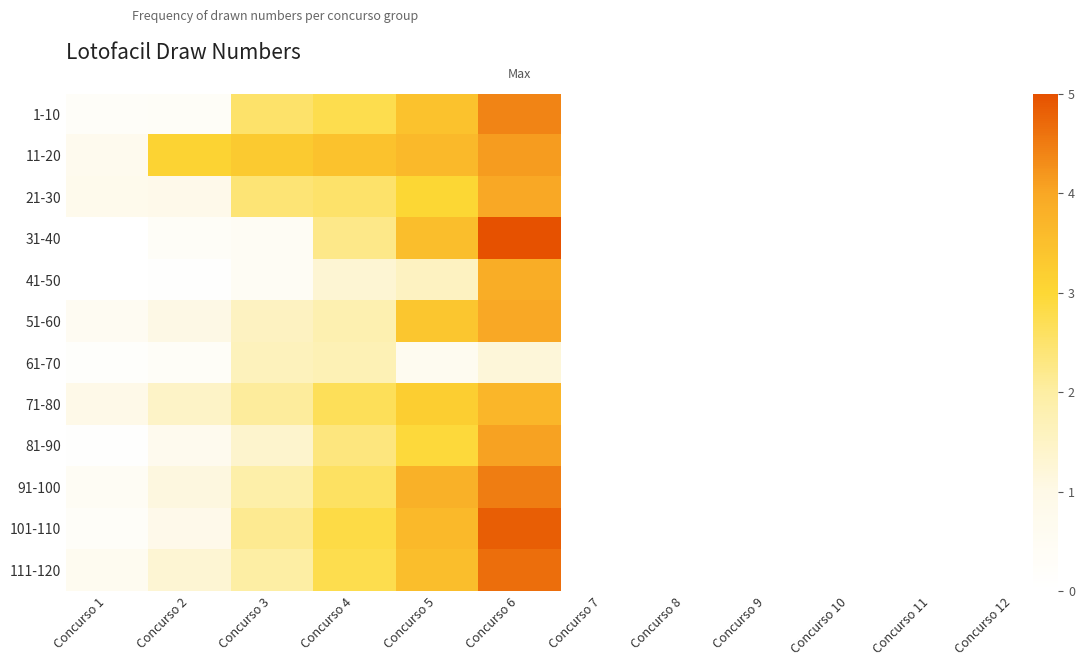

Reading left to right, extract all data points from this chart.

1-10: Concurso 1=0.3	Concurso 2=0.3	Concurso 3=2.5	Concurso 4=2.8	Concurso 5=3.4	Concurso 6=4.4
11-20: Concurso 1=0.7	Concurso 2=3.1	Concurso 3=3.3	Concurso 4=3.4	Concurso 5=3.6	Concurso 6=4.1
21-30: Concurso 1=0.8	Concurso 2=0.9	Concurso 3=2.4	Concurso 4=2.5	Concurso 5=3.0	Concurso 6=4.0
31-40: Concurso 1=0.0	Concurso 2=0.3	Concurso 3=0.4	Concurso 4=2.2	Concurso 5=3.5	Concurso 6=5.0
41-50: Concurso 1=0.0	Concurso 2=0.1	Concurso 3=0.4	Concurso 4=1.3	Concurso 5=1.6	Concurso 6=3.9
51-60: Concurso 1=0.5	Concurso 2=1.0	Concurso 3=1.6	Concurso 4=1.8	Concurso 5=3.4	Concurso 6=4.0
61-70: Concurso 1=0.2	Concurso 2=0.3	Concurso 3=1.6	Concurso 4=1.7	Concurso 5=0.6	Concurso 6=1.2
71-80: Concurso 1=0.9	Concurso 2=1.5	Concurso 3=2.1	Concurso 4=2.7	Concurso 5=3.2	Concurso 6=3.7
81-90: Concurso 1=0.1	Concurso 2=0.7	Concurso 3=1.4	Concurso 4=2.3	Concurso 5=2.9	Concurso 6=4.1
91-100: Concurso 1=0.4	Concurso 2=1.1	Concurso 3=1.9	Concurso 4=2.6	Concurso 5=3.8	Concurso 6=4.5
101-110: Concurso 1=0.3	Concurso 2=0.9	Concurso 3=2.2	Concurso 4=2.8	Concurso 5=3.6	Concurso 6=4.8
111-120: Concurso 1=0.6	Concurso 2=1.3	Concurso 3=2.0	Concurso 4=2.8	Concurso 5=3.5	Concurso 6=4.7